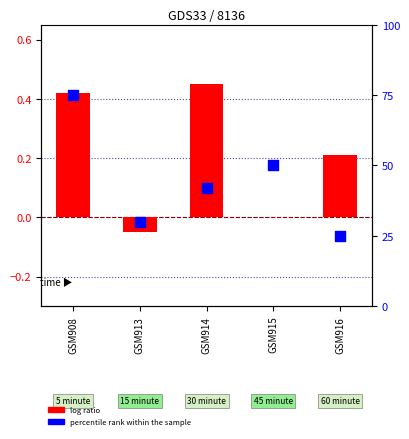

At how many categories does at least one series exceed 33?

3